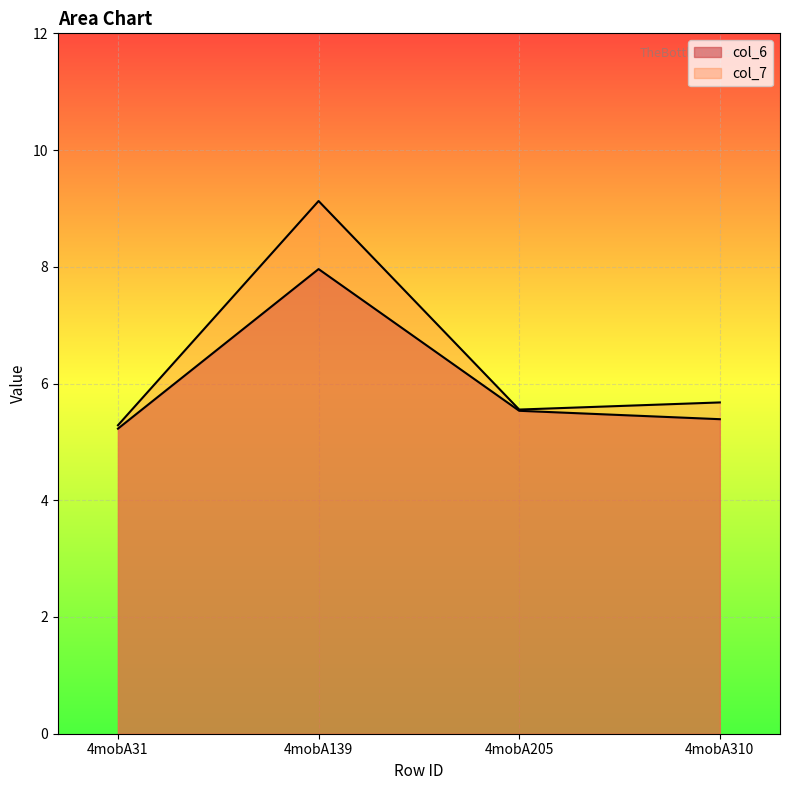

Which has a higher value, 4mobA139 or 4mobA31?

4mobA139